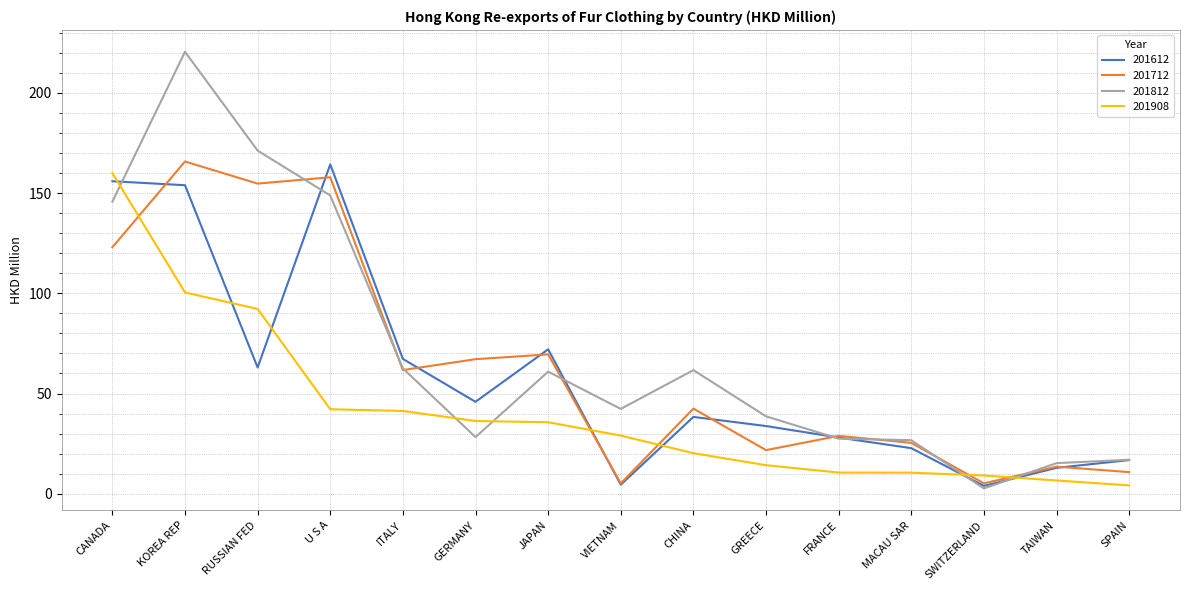

Rank the series by their average value, from lowest to highest.

201908, 201612, 201712, 201812